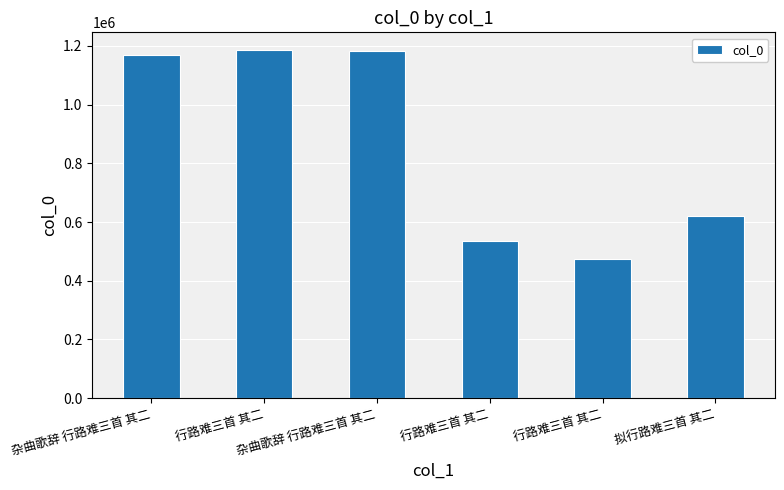

Are the bars grouped side by side (vs. stacked)?

No